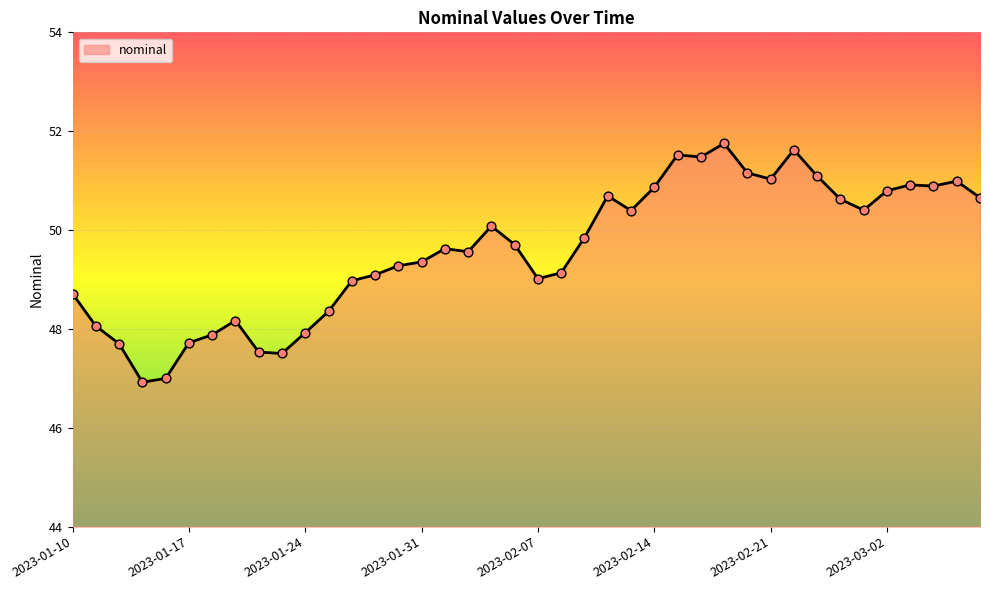

What is the smallest value displayed?

46.9